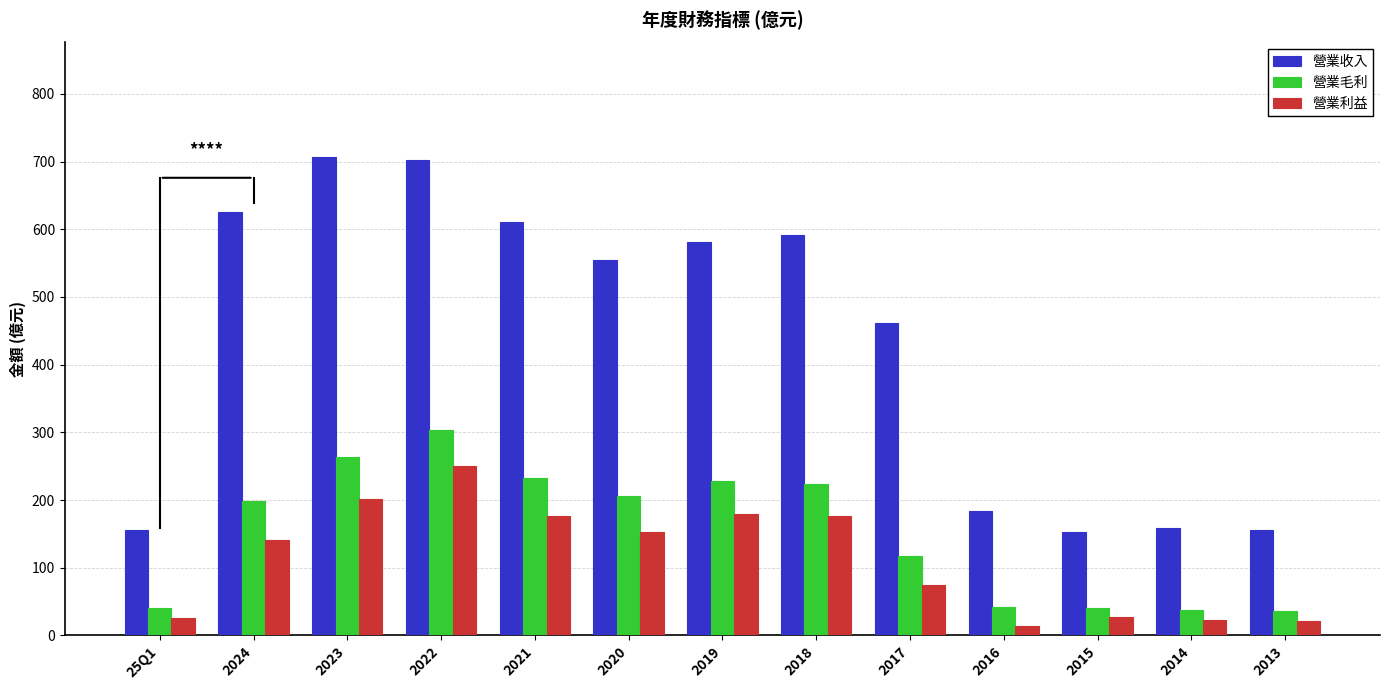

Which category has the lowest value in the 營業利益 series?

2016